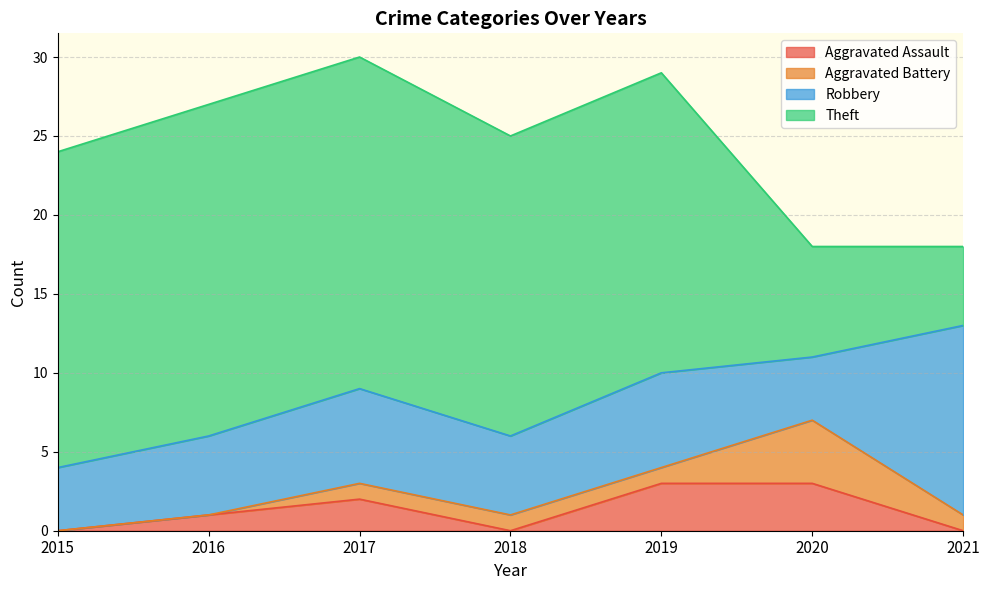

After their last crossing, which series has the higher values: Theft or Robbery?

Robbery